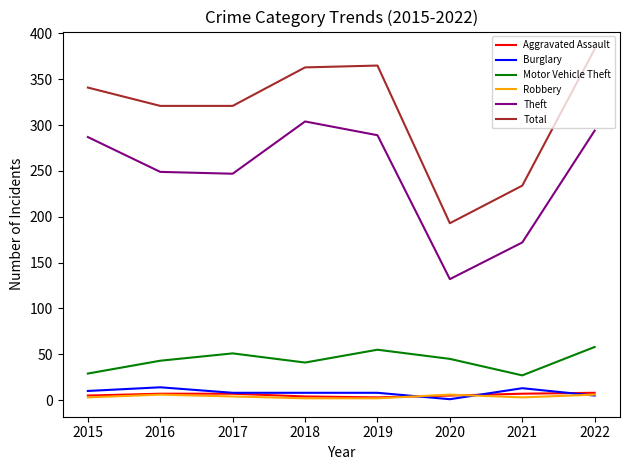

What is the maximum value for Total?

383